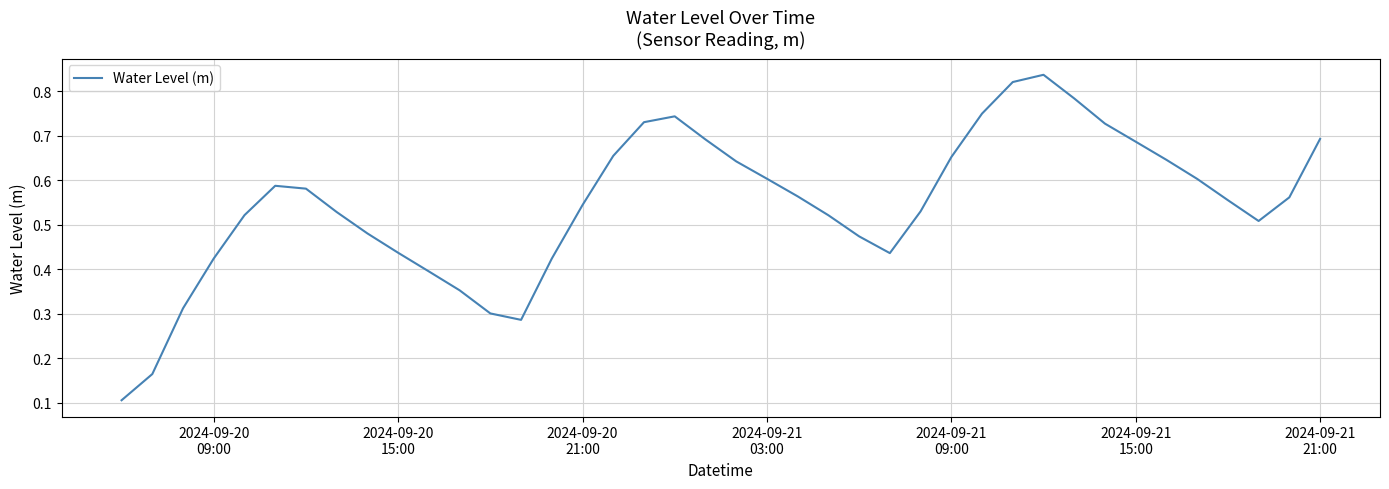

What is the value of the 31st point from the left?

0.8